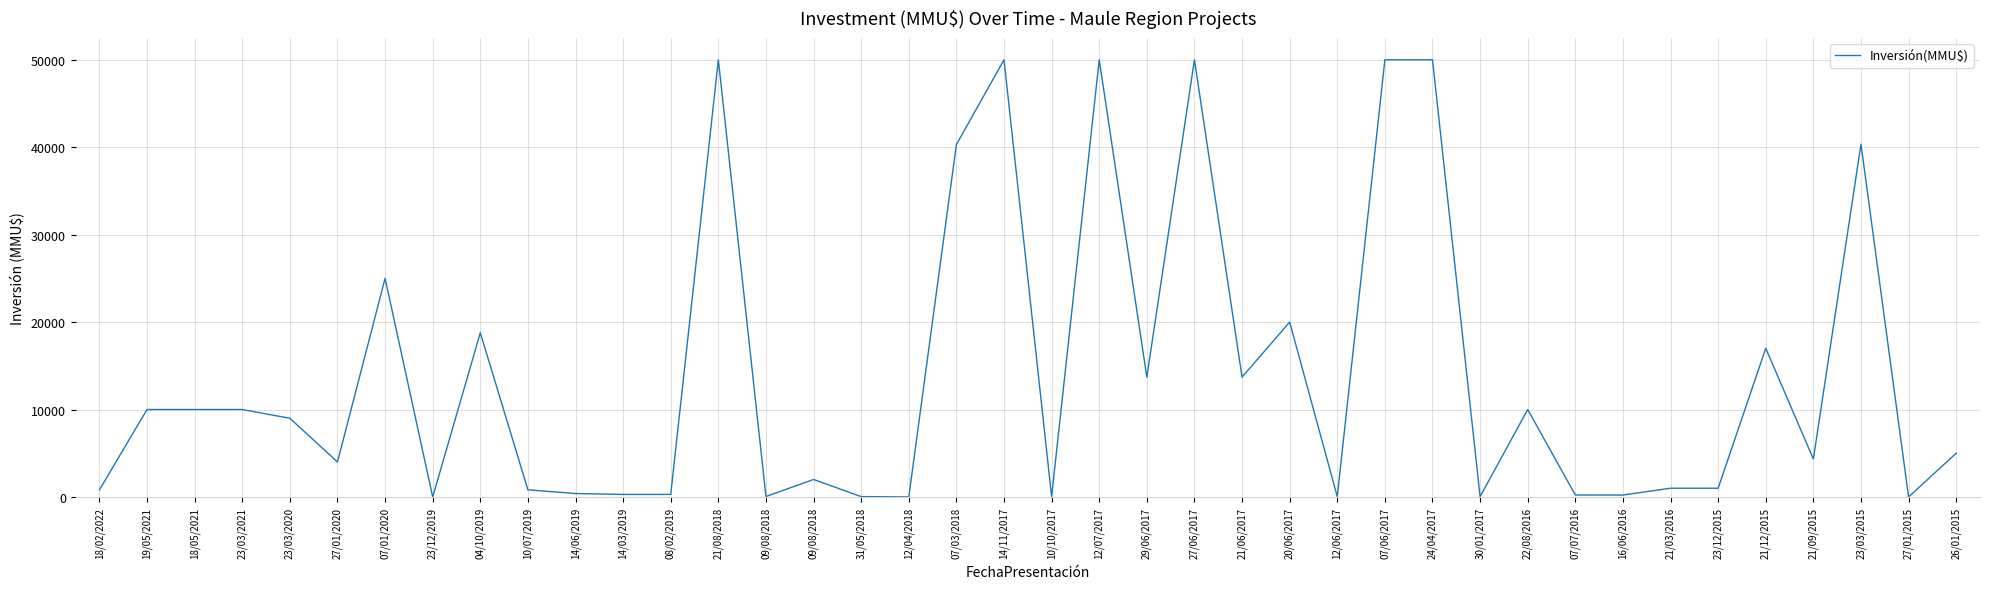

Between 26/01/2015 and 24/04/2017, which is larger?

24/04/2017